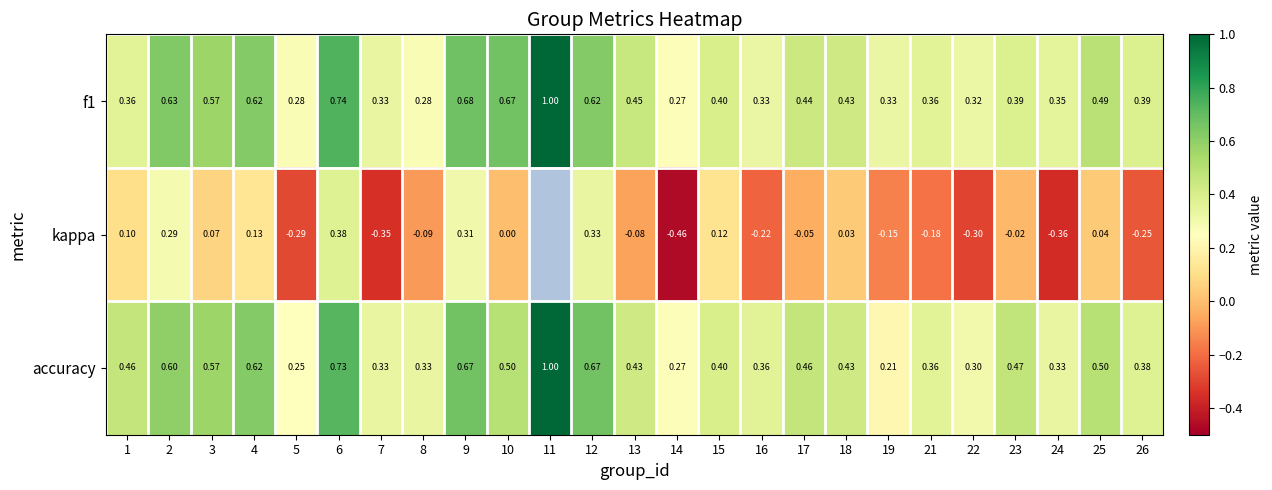

Is the value of kappa at 10 greater than the value of accuracy at 12?

No